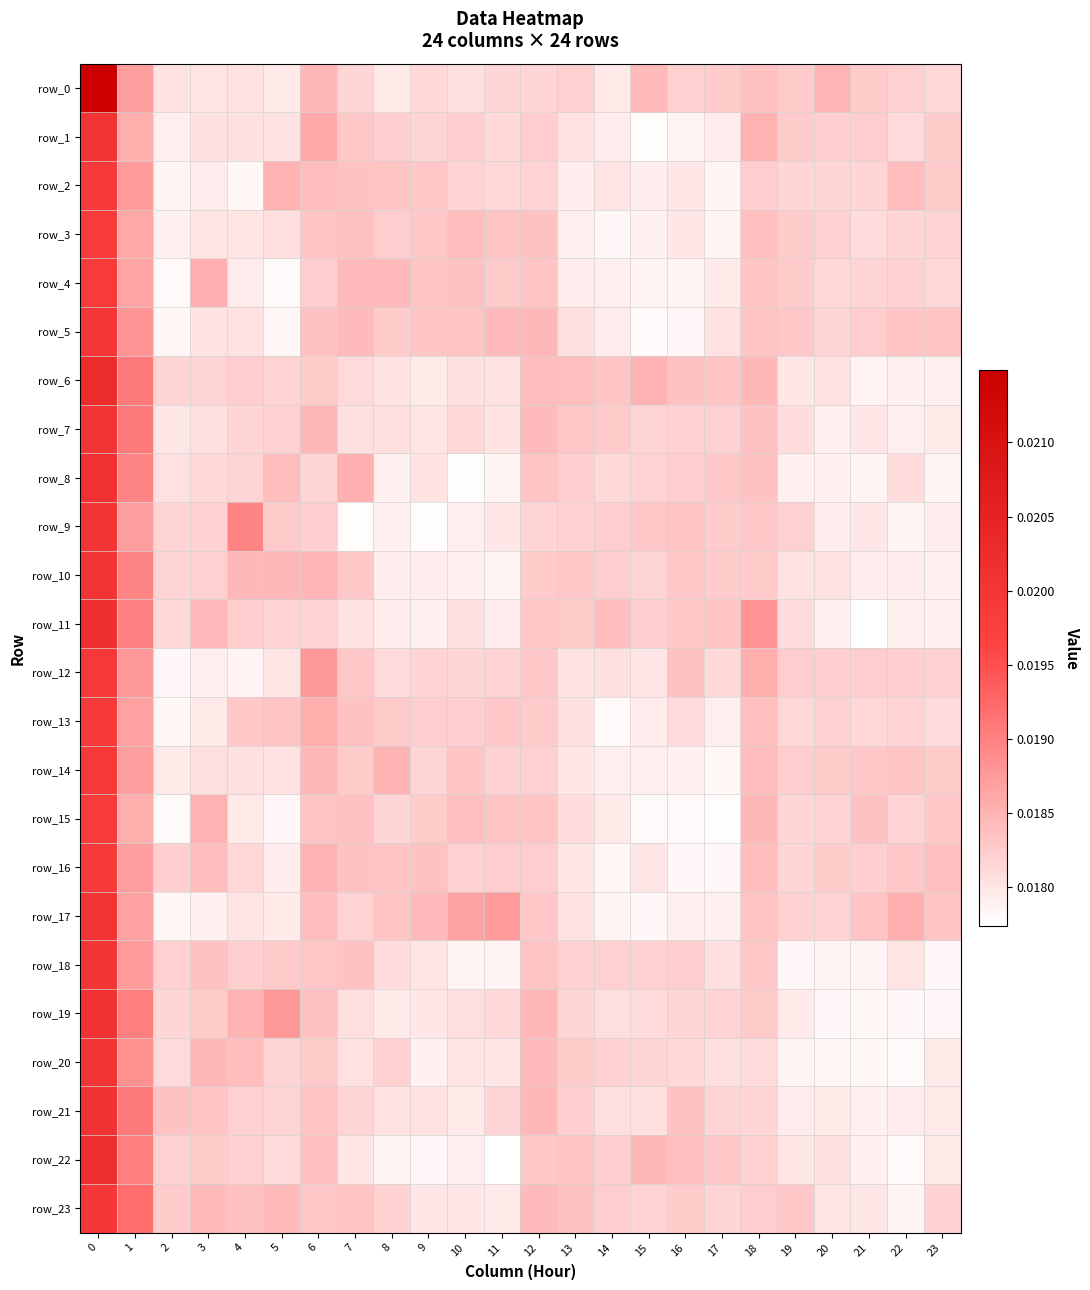

Count the row_1 values in the range 0 to 1.

24